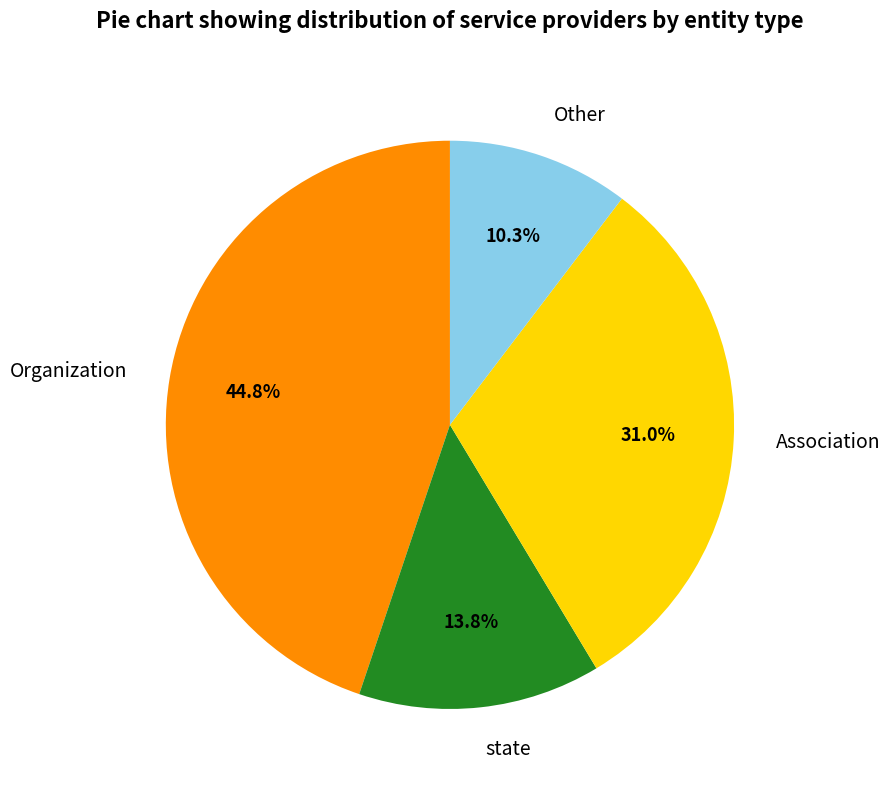

What is the total percentage of Organization and Association?

75.9%